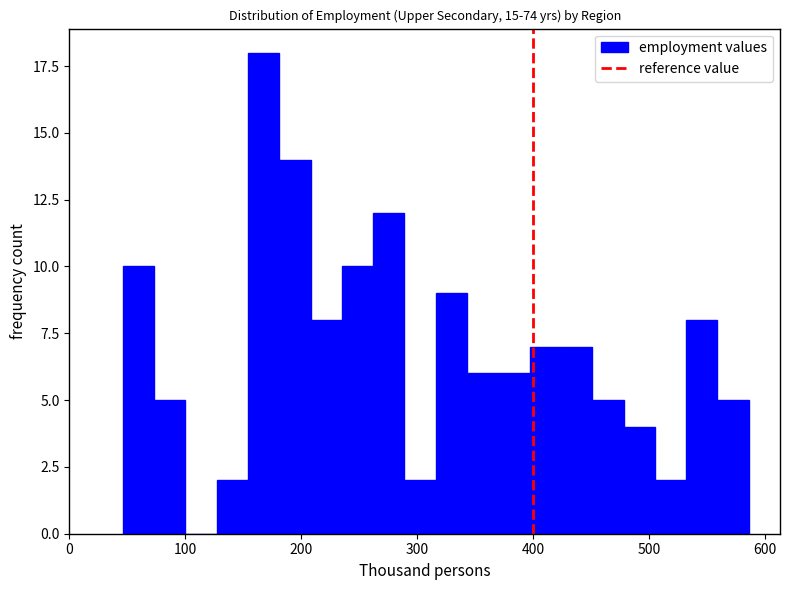

Around what value on the x-axis is the tallest bar? Give the approximate position of its centre, as read against the axis.

170